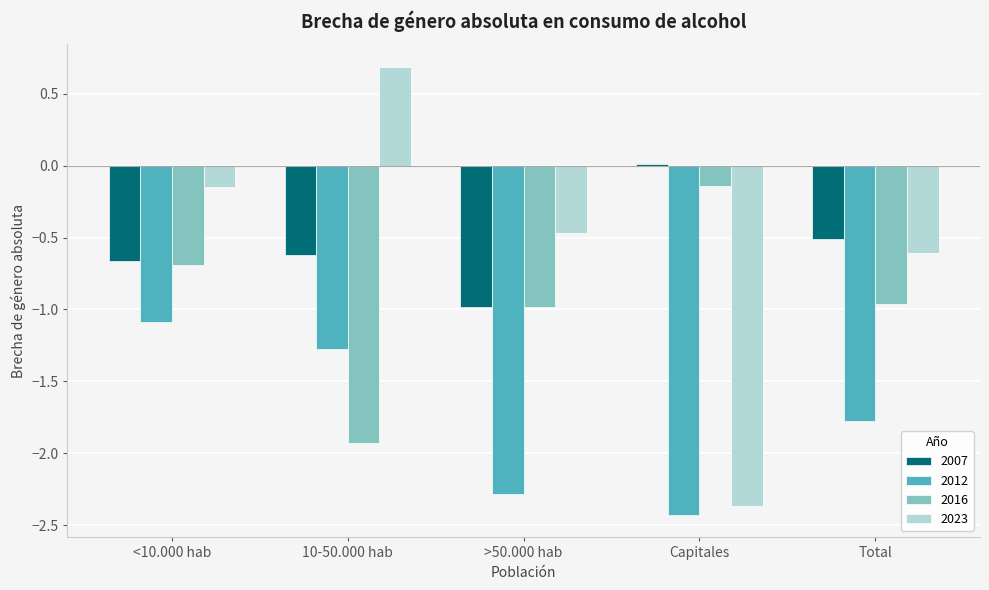

Rank the series at Capitales from lowest to highest value.

2012, 2023, 2016, 2007